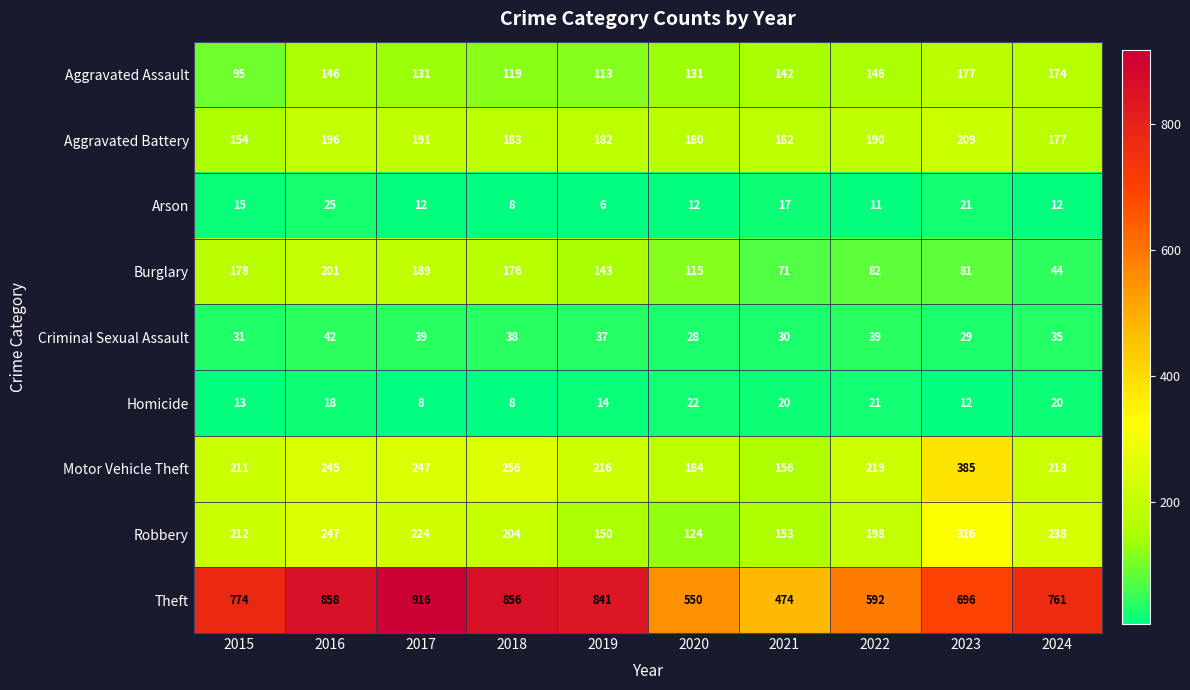

Read the Aggravated Battery value at 2023.

209